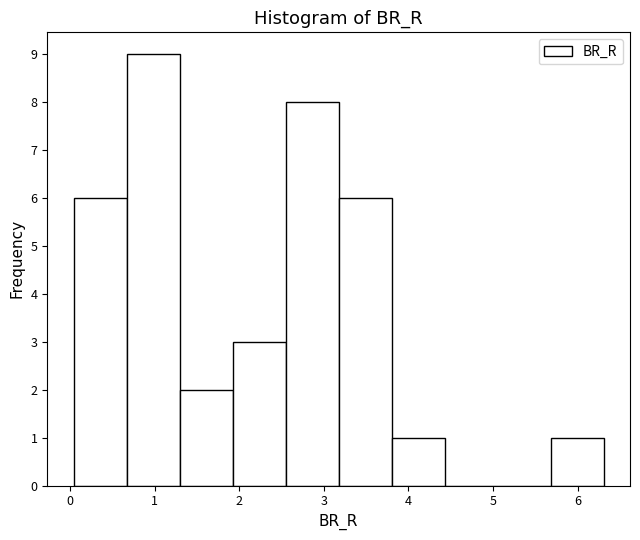

Reading left to right, transcribe this chart: for each bar, give the range it covers on the x-axis and its height. Neither the bar edges nor the heights are printed on the chart, so give them approximately, as read against the axes.

0.0 to 0.7: 6
0.7 to 1.3: 9
1.3 to 1.9: 2
1.9 to 2.5: 3
2.5 to 3.2: 8
3.2 to 3.8: 6
3.8 to 4.4: 1
4.4 to 5.1: 0
5.1 to 5.7: 0
5.7 to 6.3: 1